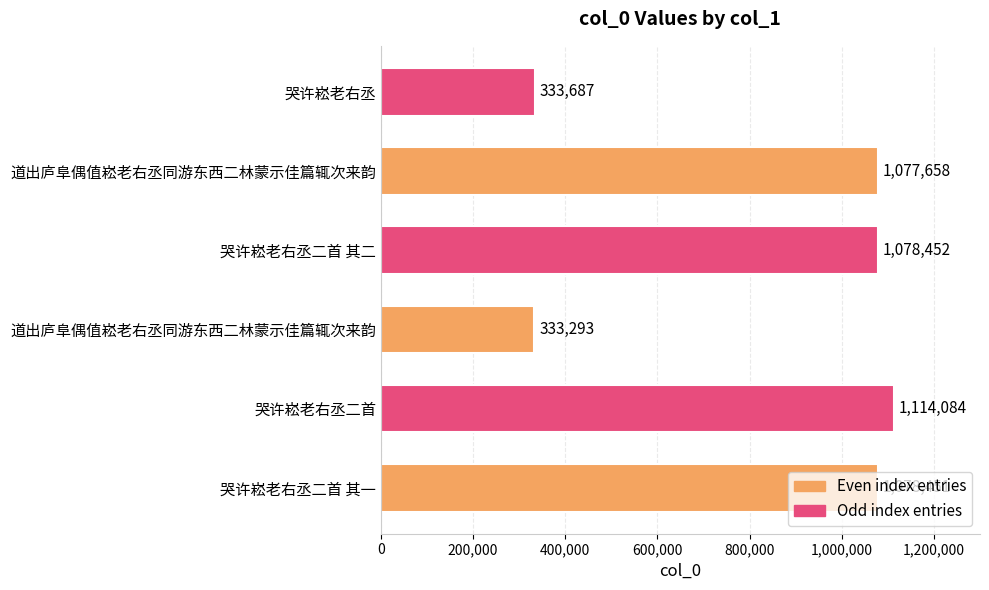

Are the bars horizontal?

Yes